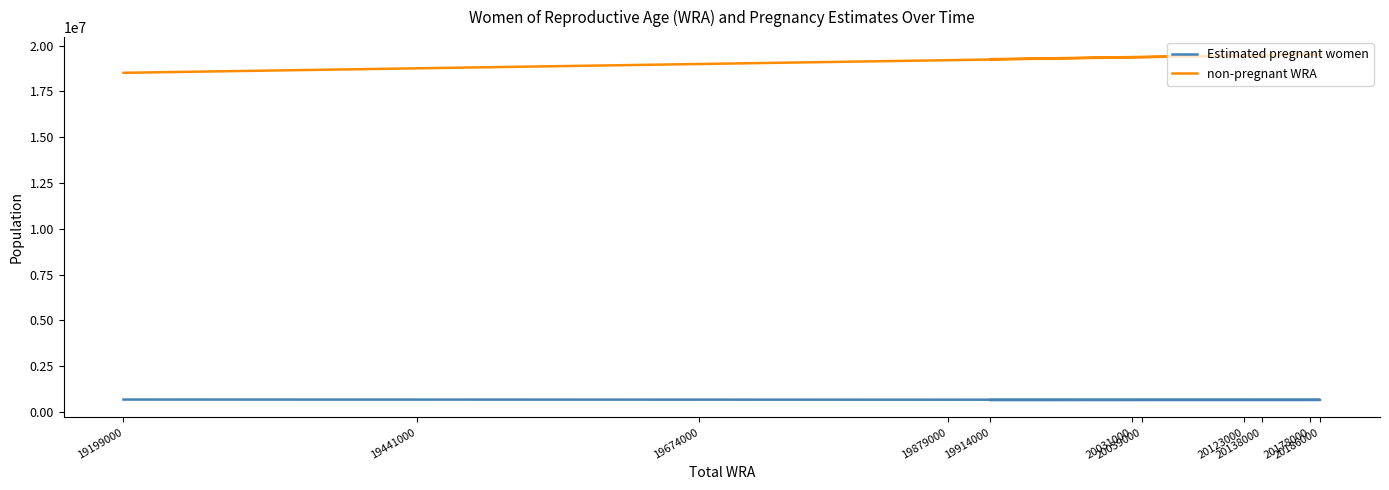

At which category is the sum across all series the highest?

20186000